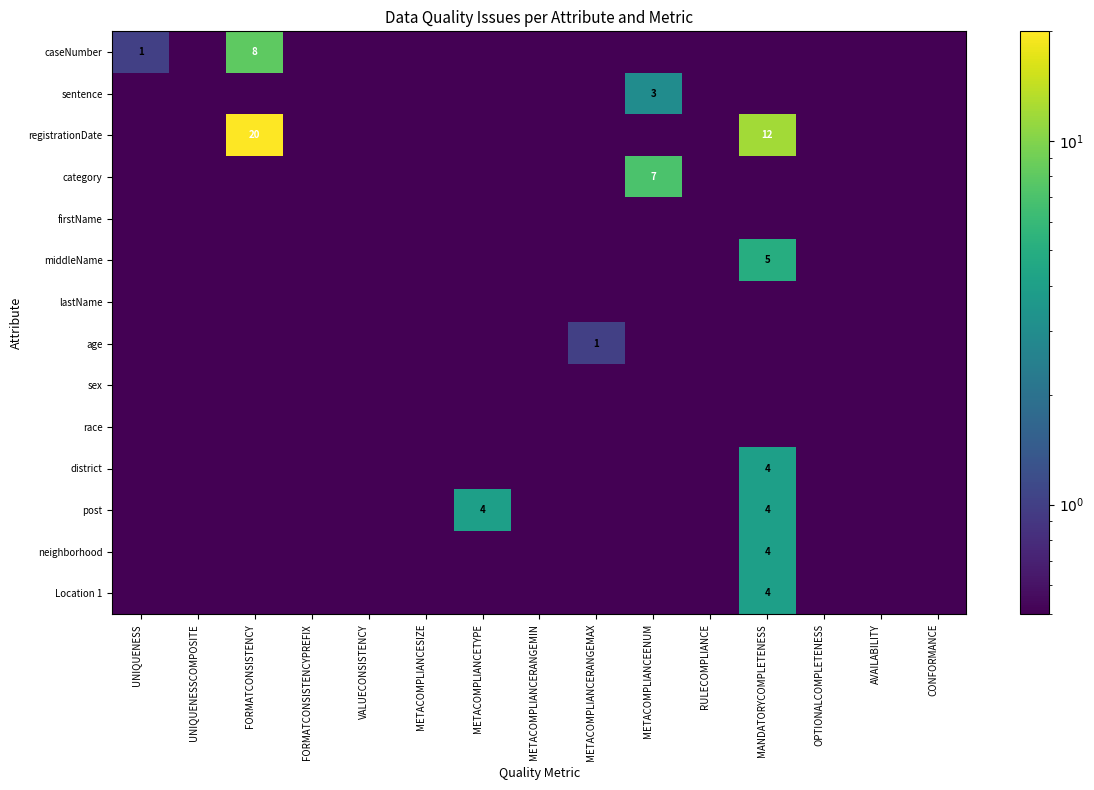

The value of caseNumber at FORMATCONSISTENCY is 5.2. True or false?

False